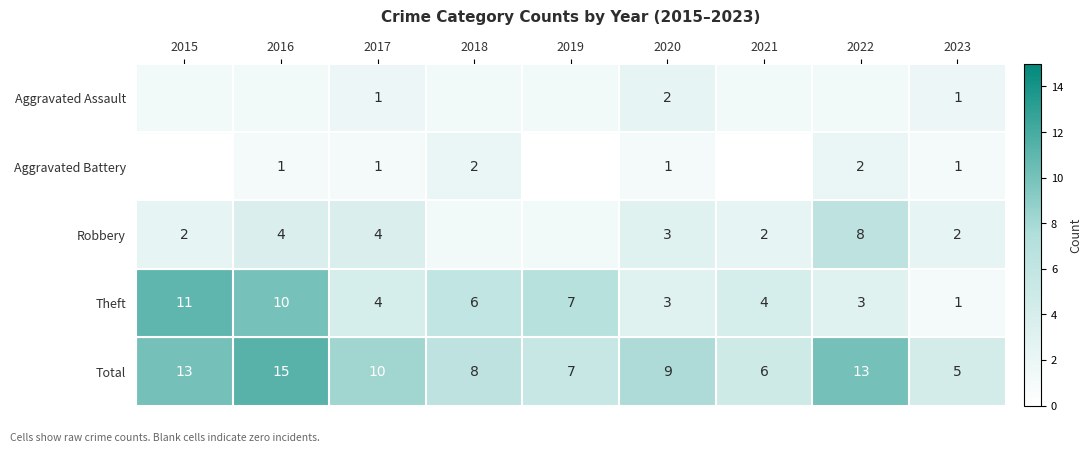

At which label does Total first exceed 9?

2015